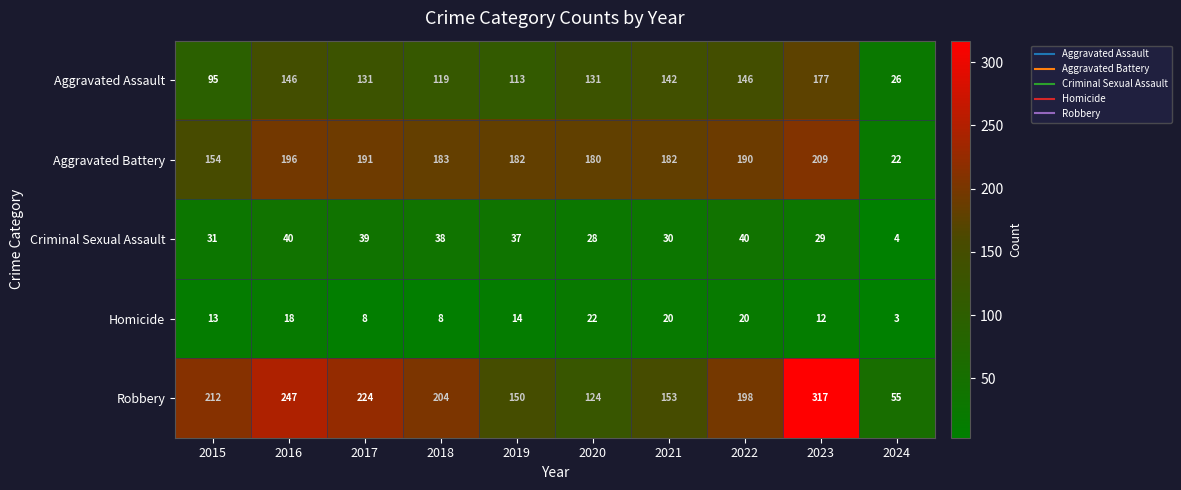

Which label corresponds to the smallest value in the chart?

2024